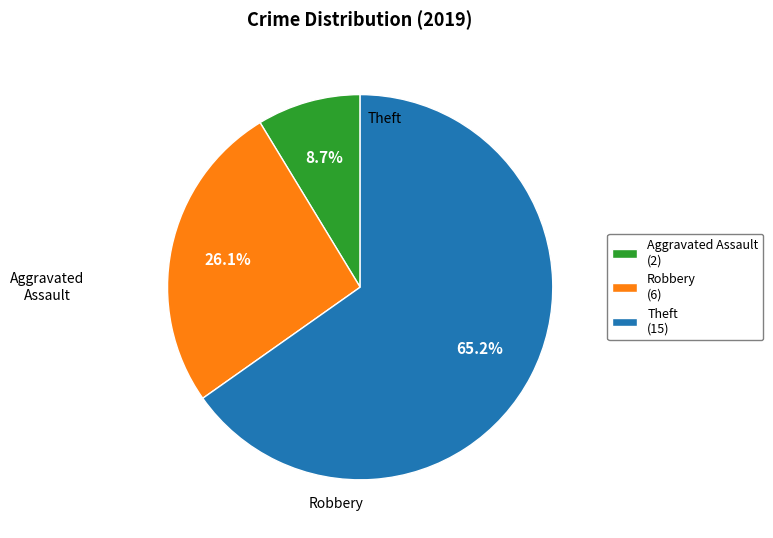

What is the ratio of the value at Robbery (6) to the value at Theft (15)?

0.4